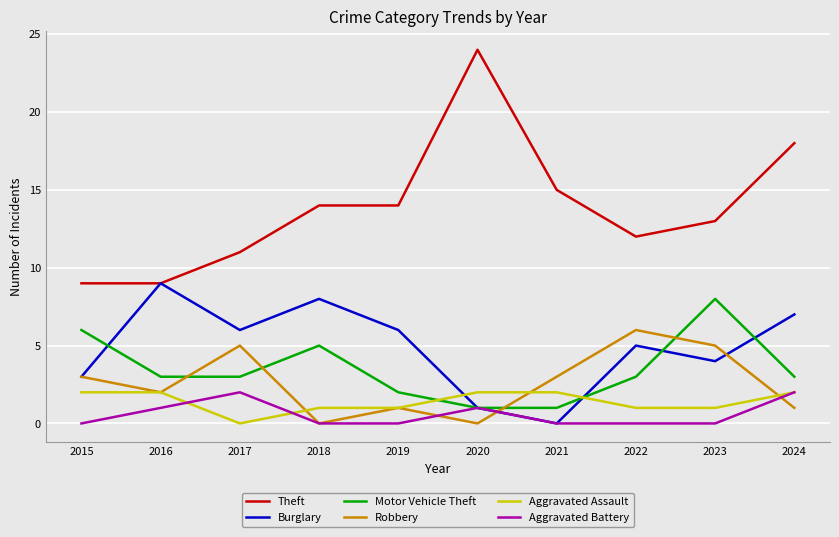

How many interior local peaks does the Burglary series have?

3